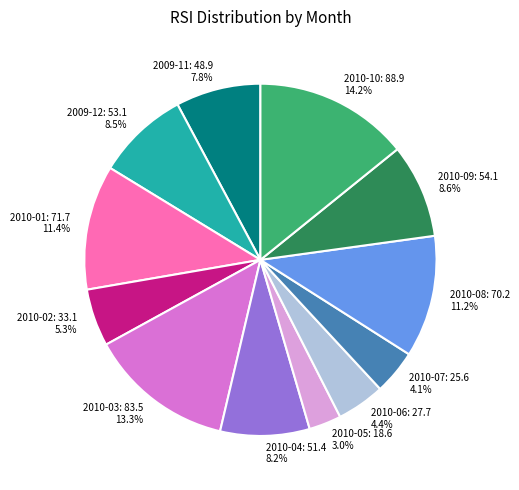

How much of the chart is everything except 2010-01: 71.7 11.4%?

88.6%